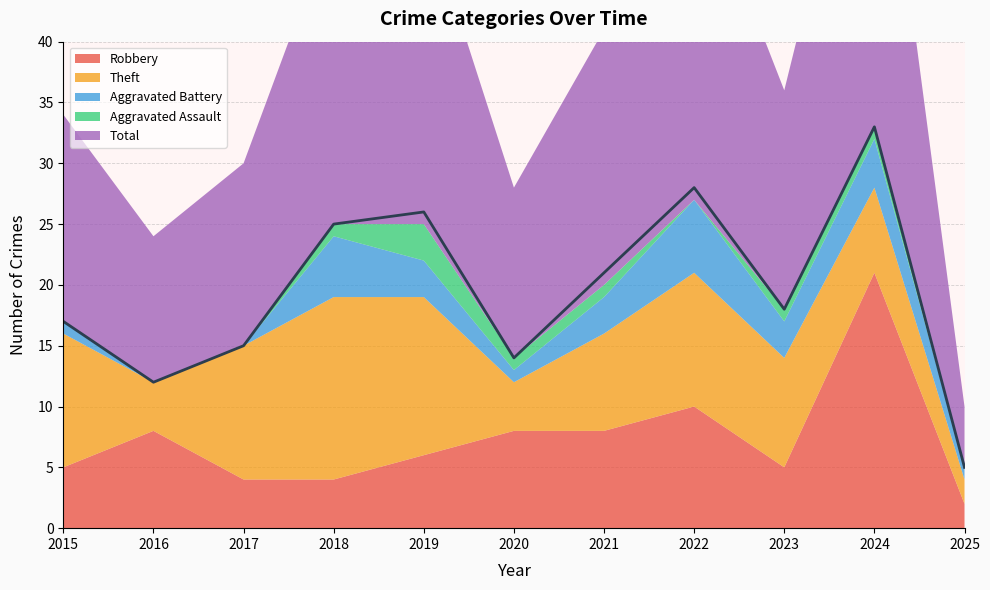

True or false: Total has more than 0 interior local peaks.

True